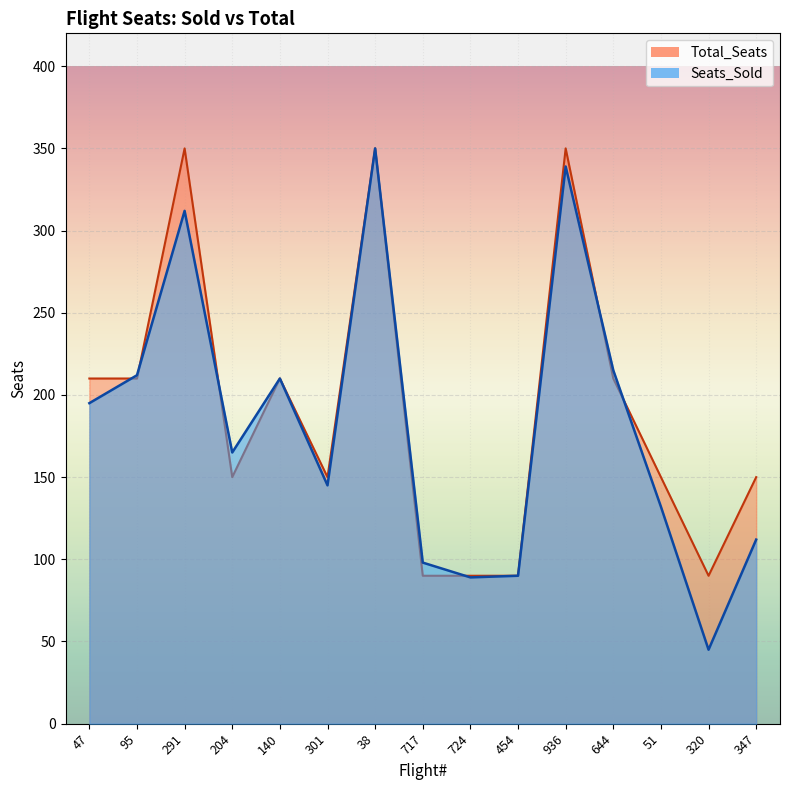

Rank the categories by Seats_Sold value from highest to lowest.

38, 936, 291, 644, 95, 140, 47, 204, 301, 51, 347, 717, 454, 724, 320